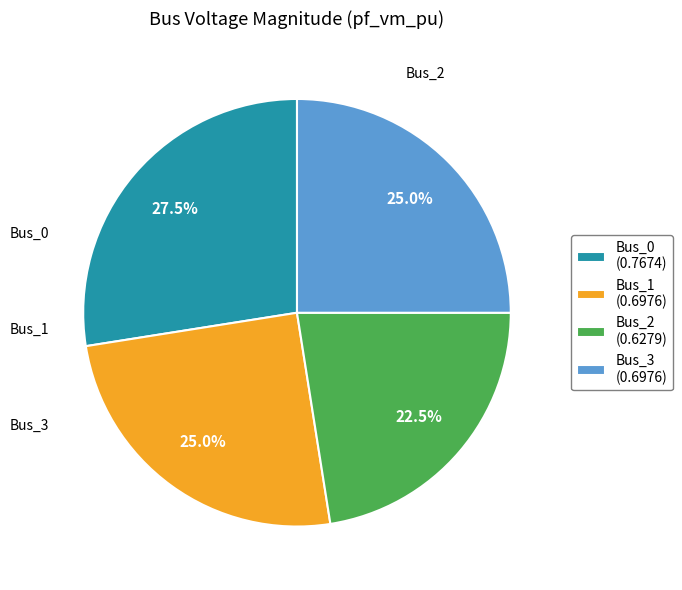

Is the sum of Bus_3 and Bus_2 greater than half?

No